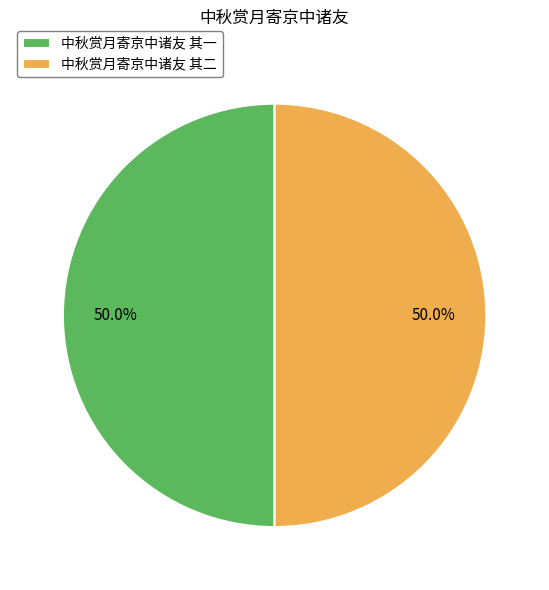

How many segments does this pie chart have?

2